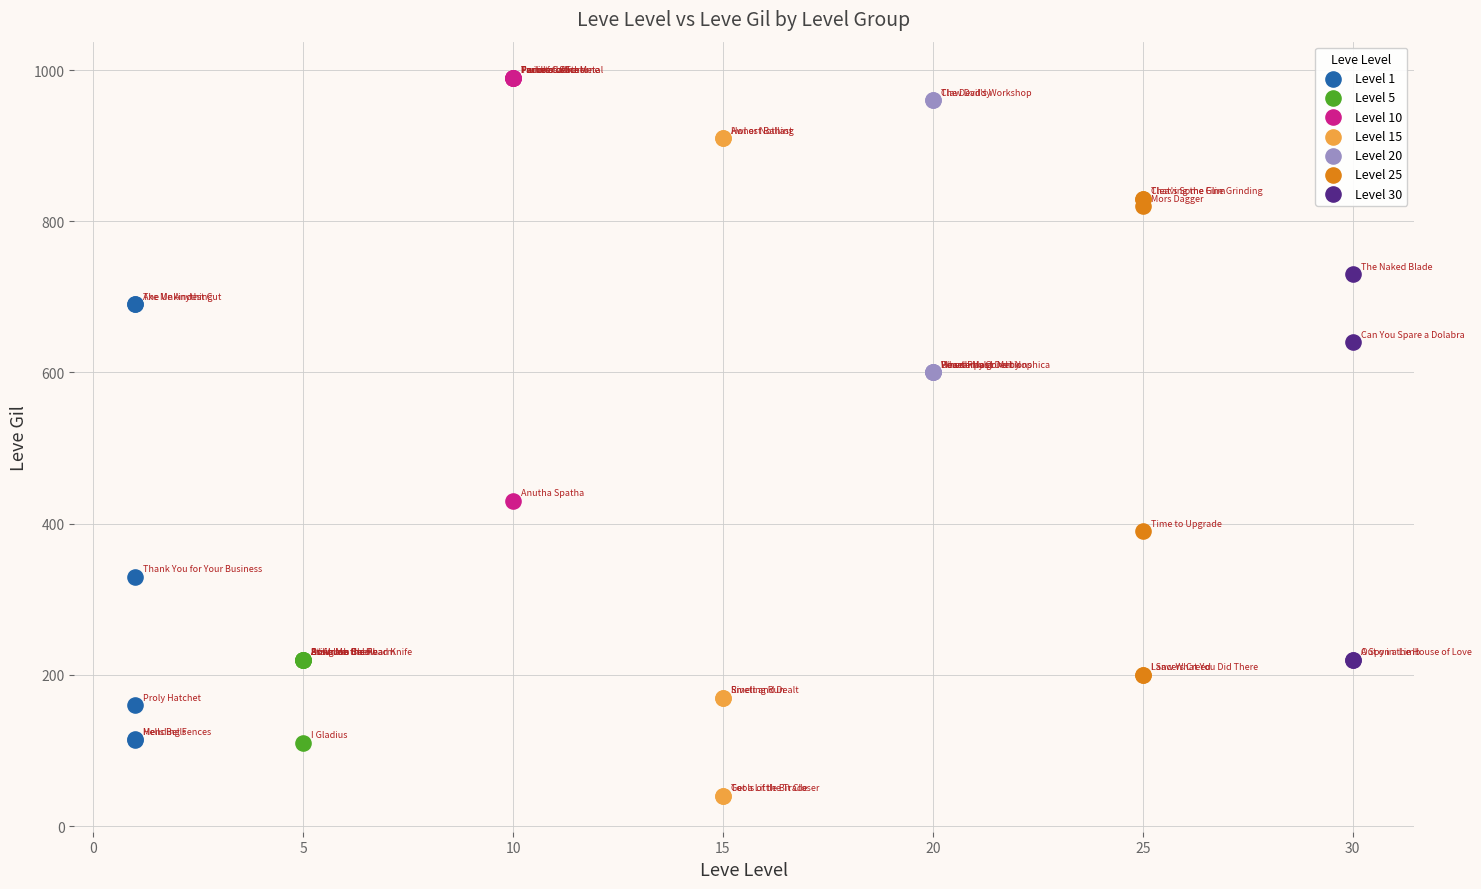

Which series contains the lowest Y value?

Level 15